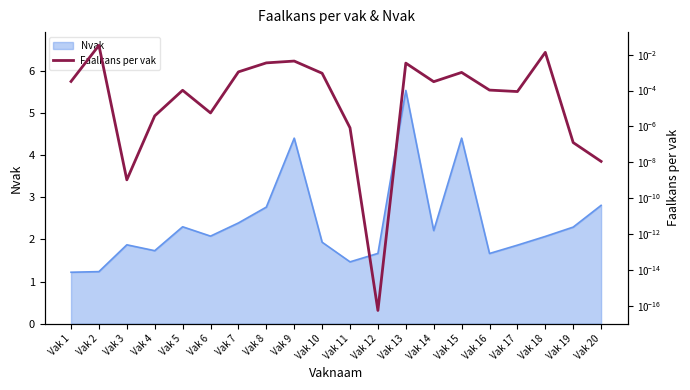

True or false: the data shows 0.0 at Vak 13.

True